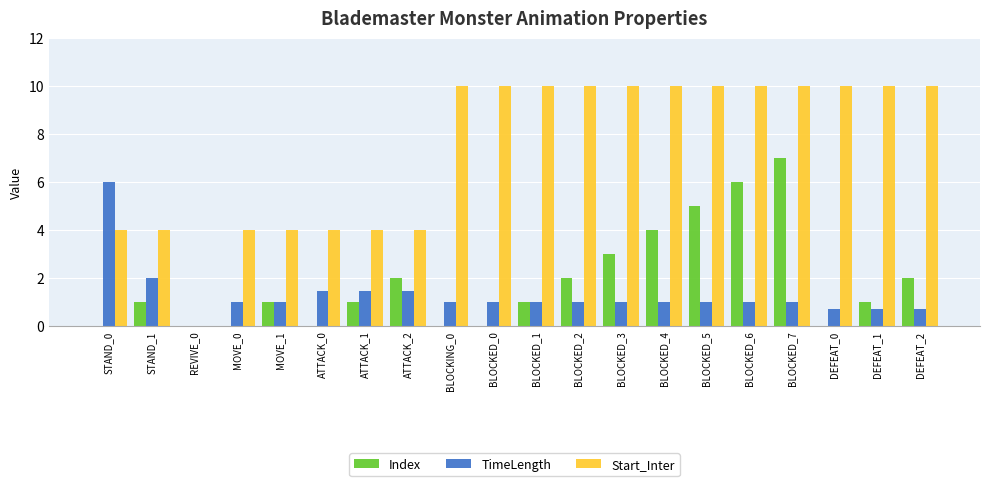

Is the value of TimeLength at BLOCKED_4 greater than the value of Index at DEFEAT_2?

No